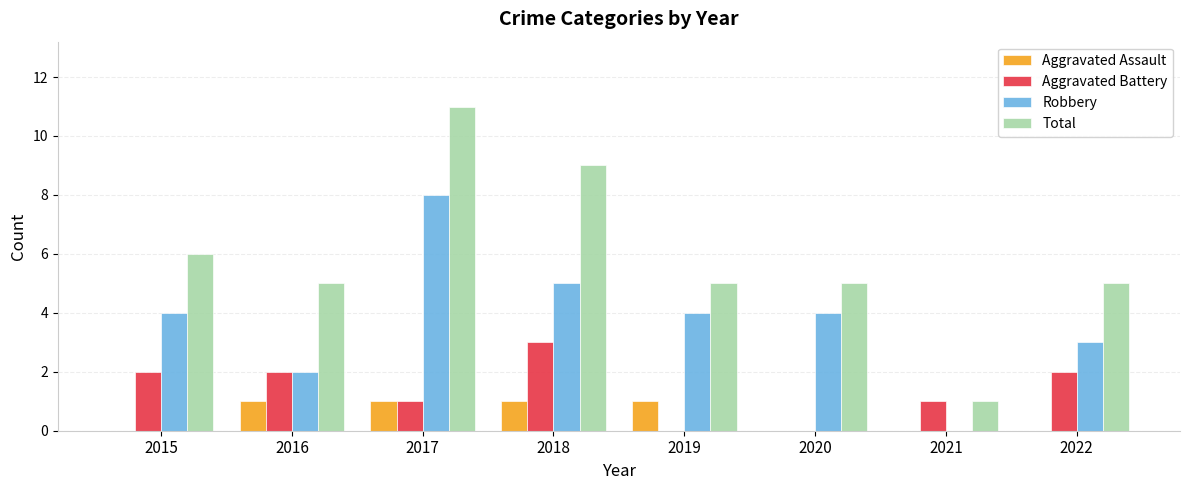

Reading right to left, what are all the values shown in this chart?

Aggravated Assault: 0	0	0	1	1	1	1	0
Aggravated Battery: 2	1	0	0	3	1	2	2
Robbery: 3	0	4	4	5	8	2	4
Total: 5	1	5	5	9	11	5	6